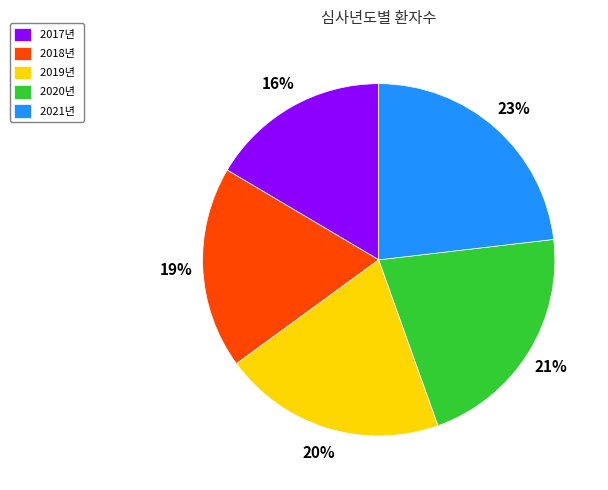

True or false: 2020년 accounts for 29% of the total.

False